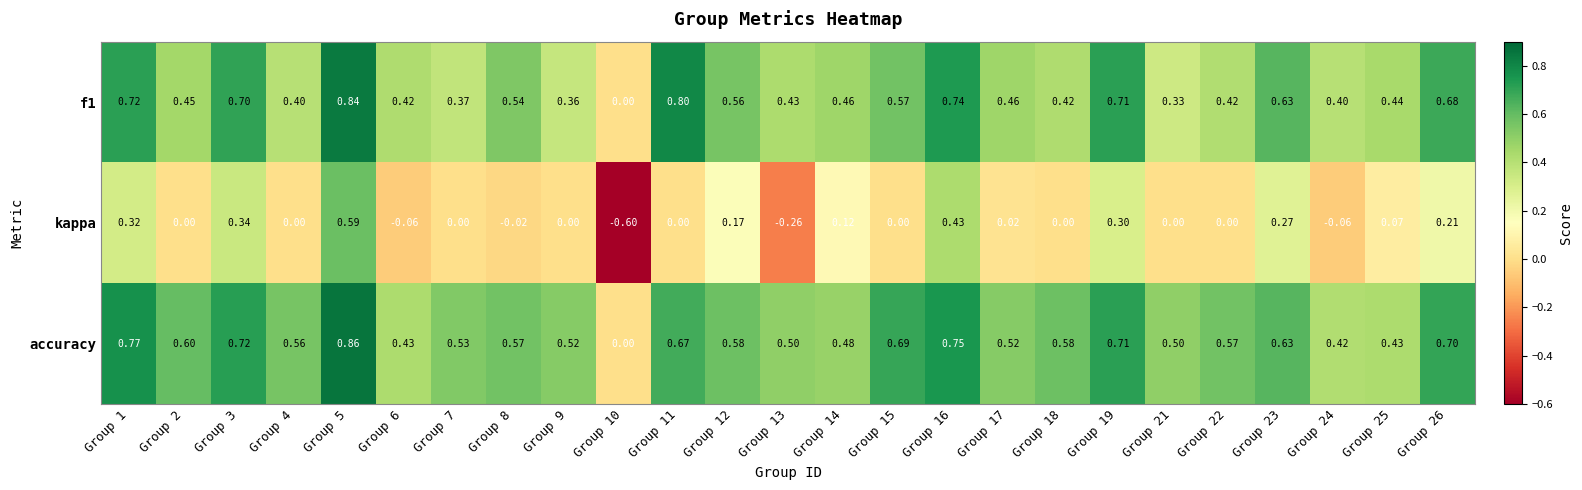

Which series has the largest range (max minus min)?

kappa